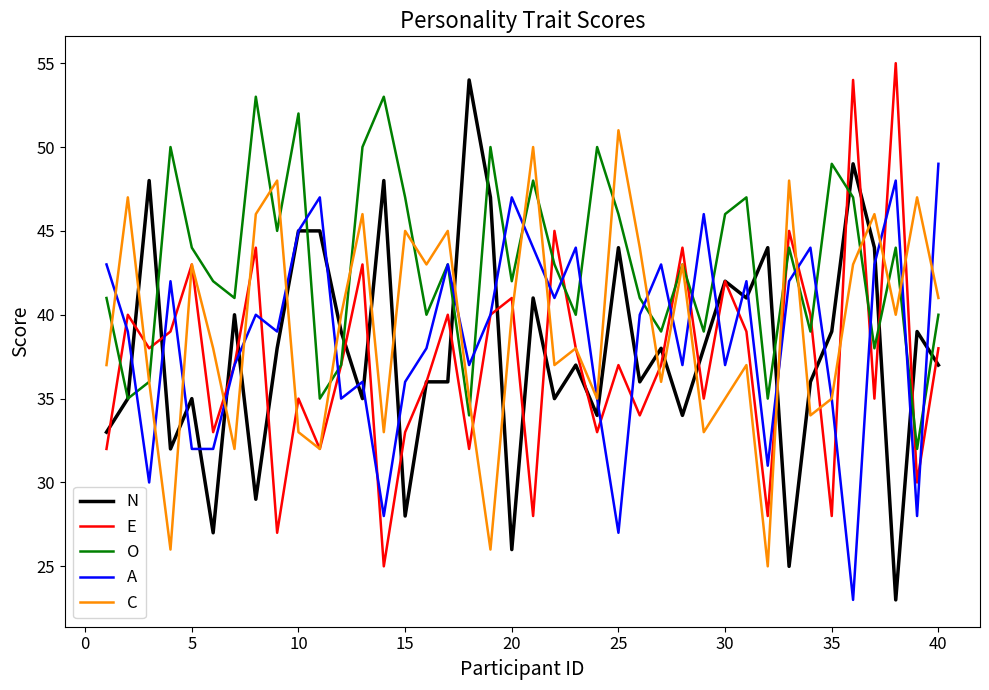

What is the maximum value shown in the chart?

55